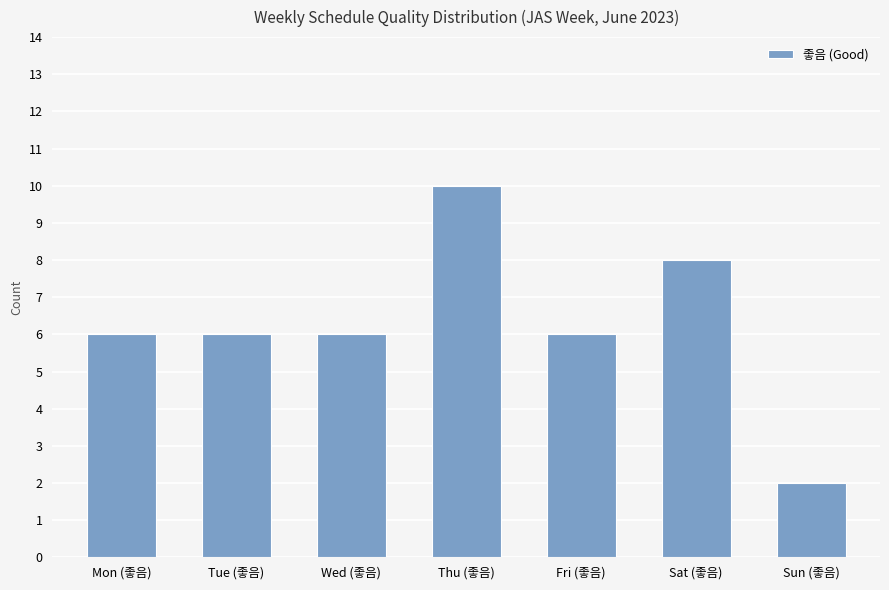

What is the difference between the maximum and minimum values?

8